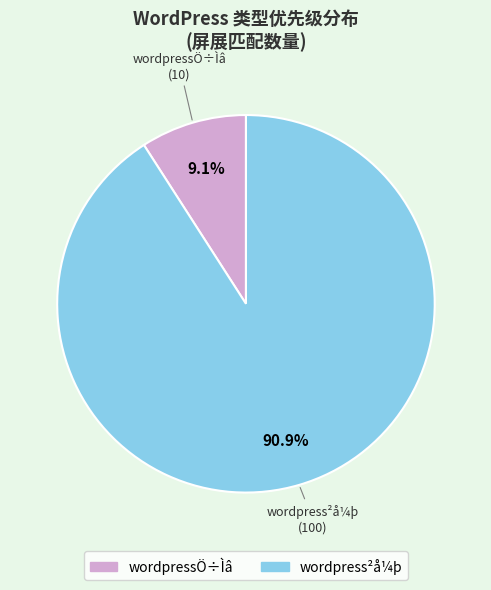

To the nearest percent, what is the difference between the largest and smallest slice percentages?

82%